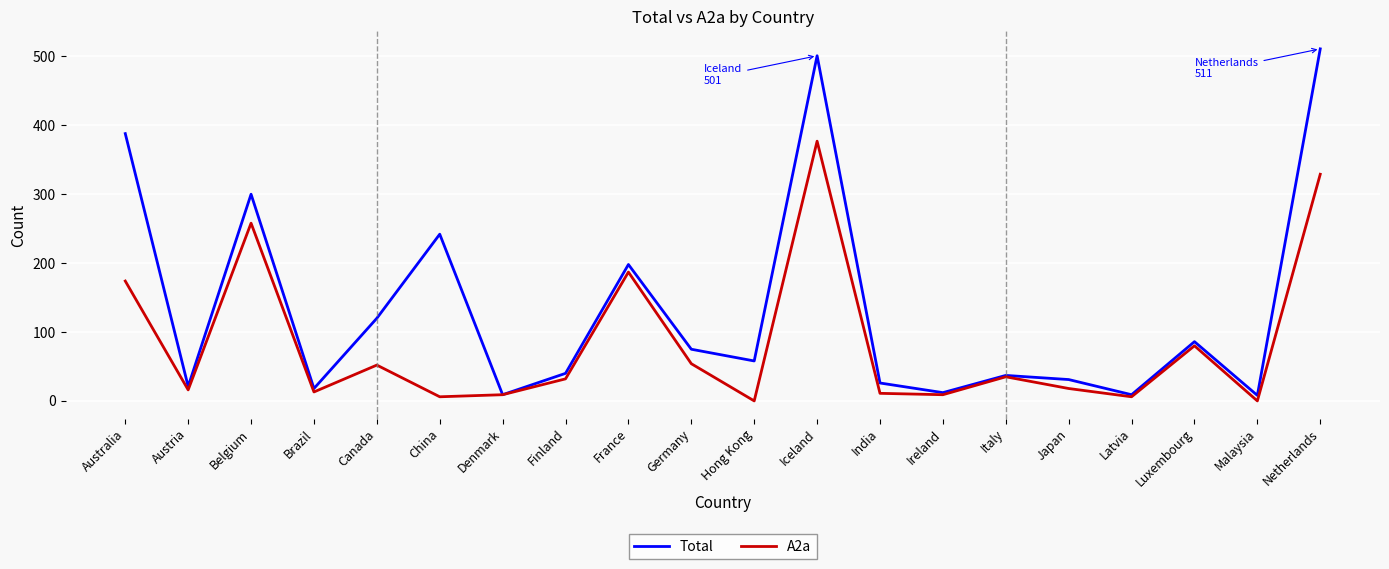

Where is the first local minimum for Total?

Austria